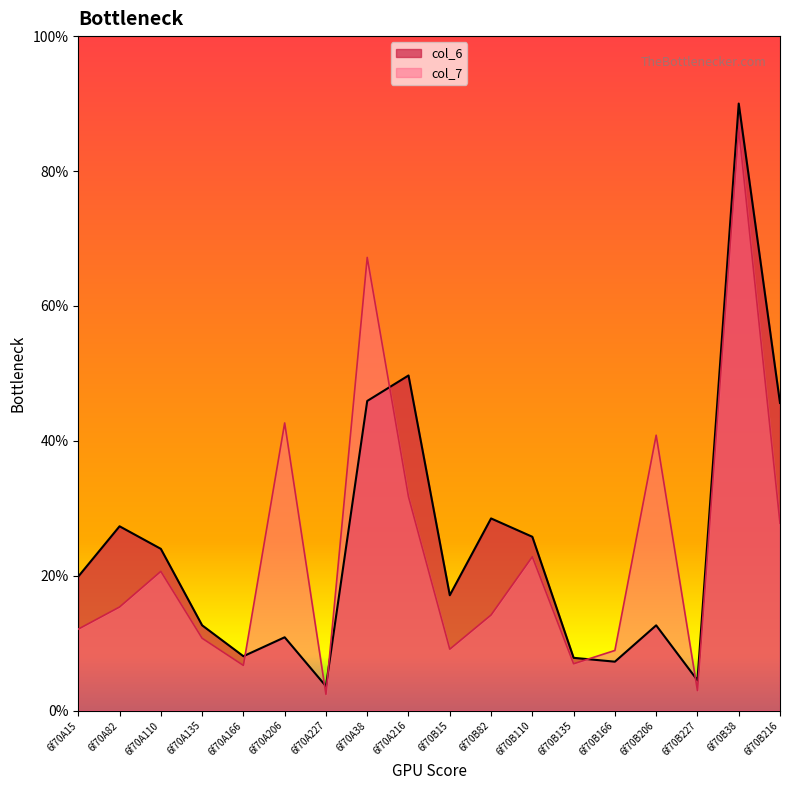

Reading right to left, list all the values displayed in this chart.

col_6: 45.6	90.0	4.5	12.6	7.3	7.8	25.8	28.5	17.1	49.7	45.9	3.6	10.9	8.1	12.6	24.0	27.3	19.9
col_7: 27.8	86.3	3.0	40.8	8.9	6.9	22.8	14.2	9.1	31.7	67.2	2.4	42.6	6.7	10.7	20.6	15.4	12.1